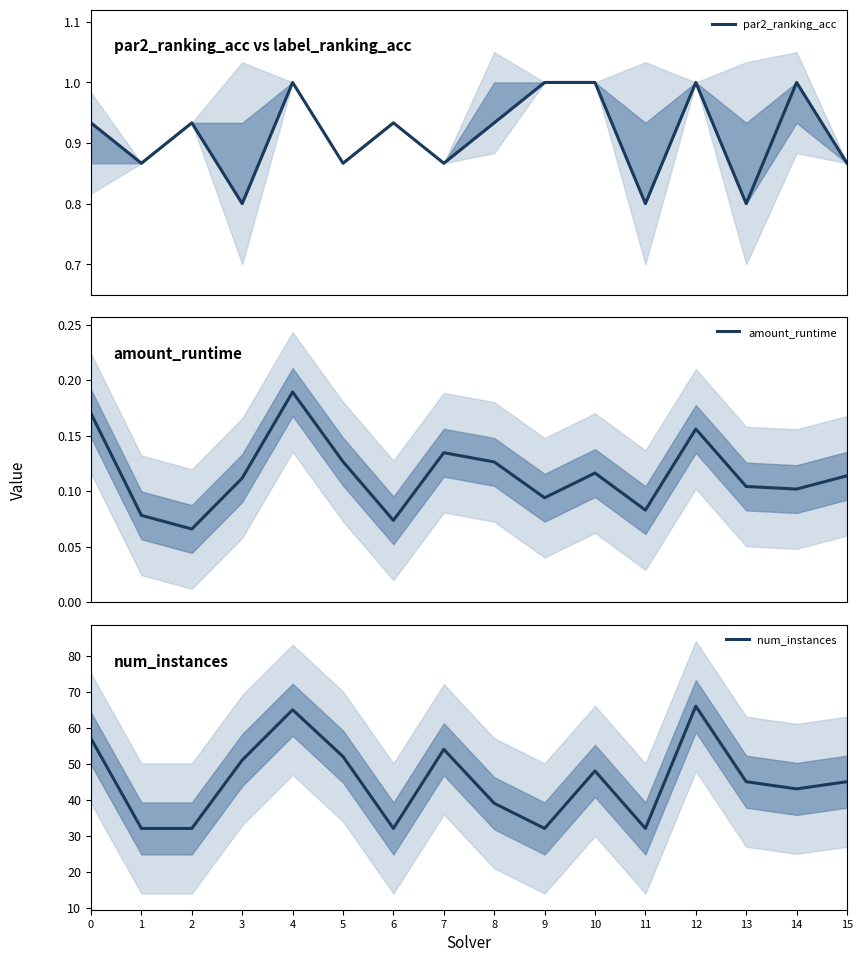

Between 0 and 2, which series saw the biggest shift?

num_instances